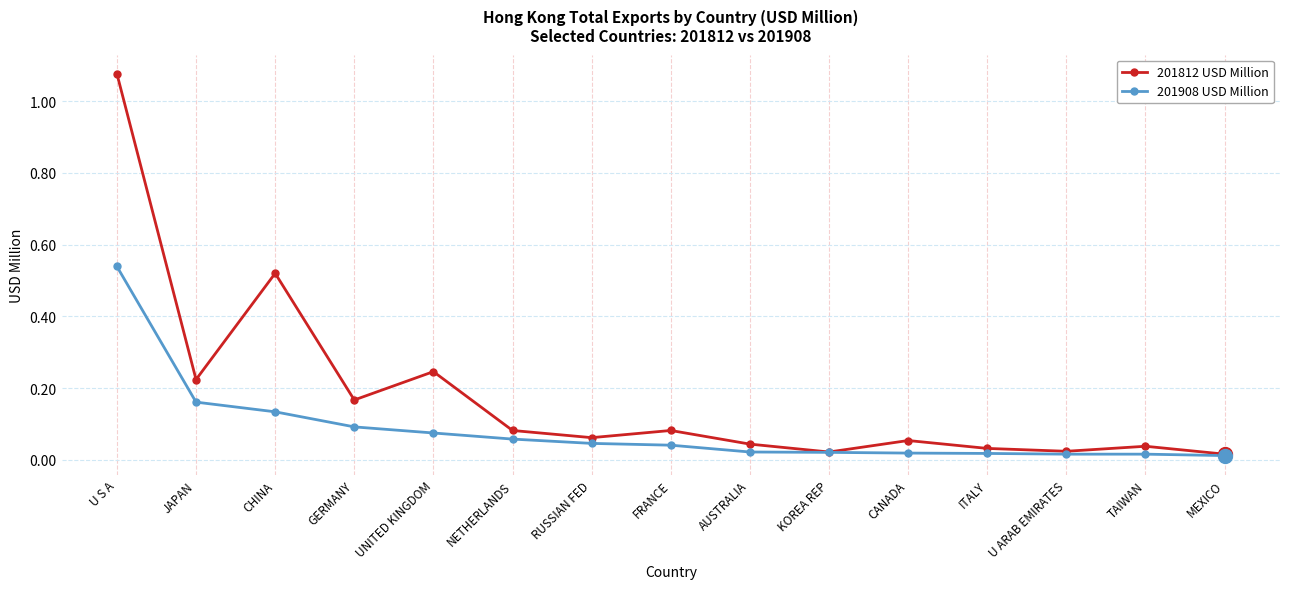

In 201812 USD Million, how many points are lower than both neighbors (excluding endpoints)?

5